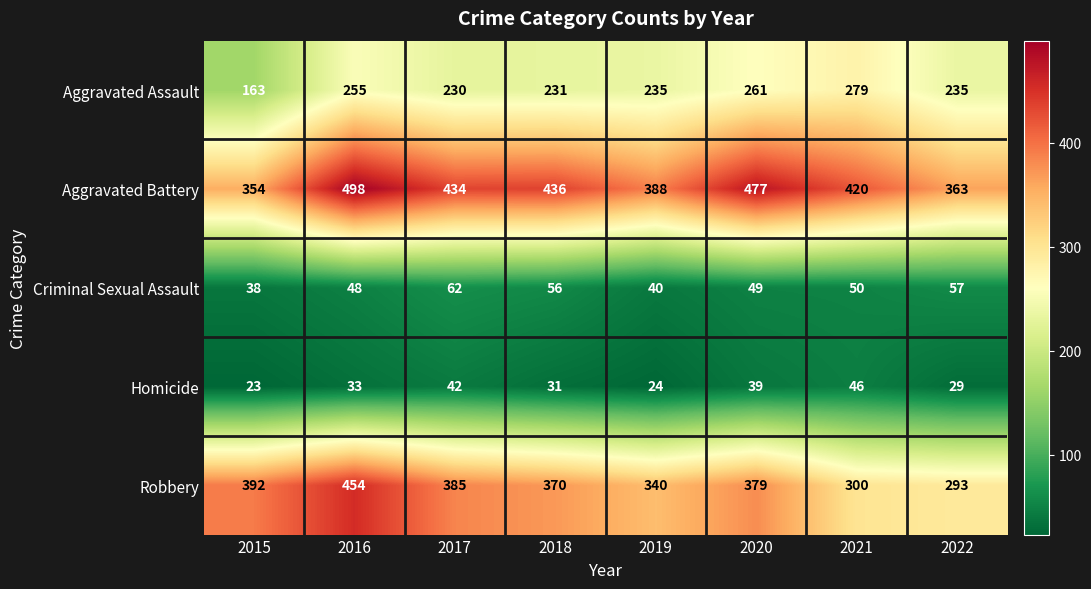

Which series has the largest total across all categories?

Aggravated Battery